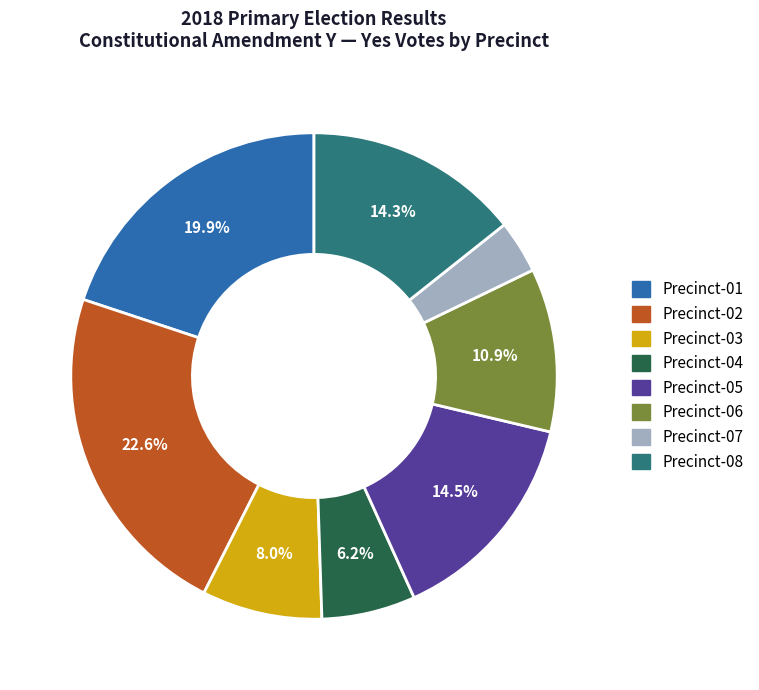

Which has a higher value, Precinct-02 or Precinct-03?

Precinct-02